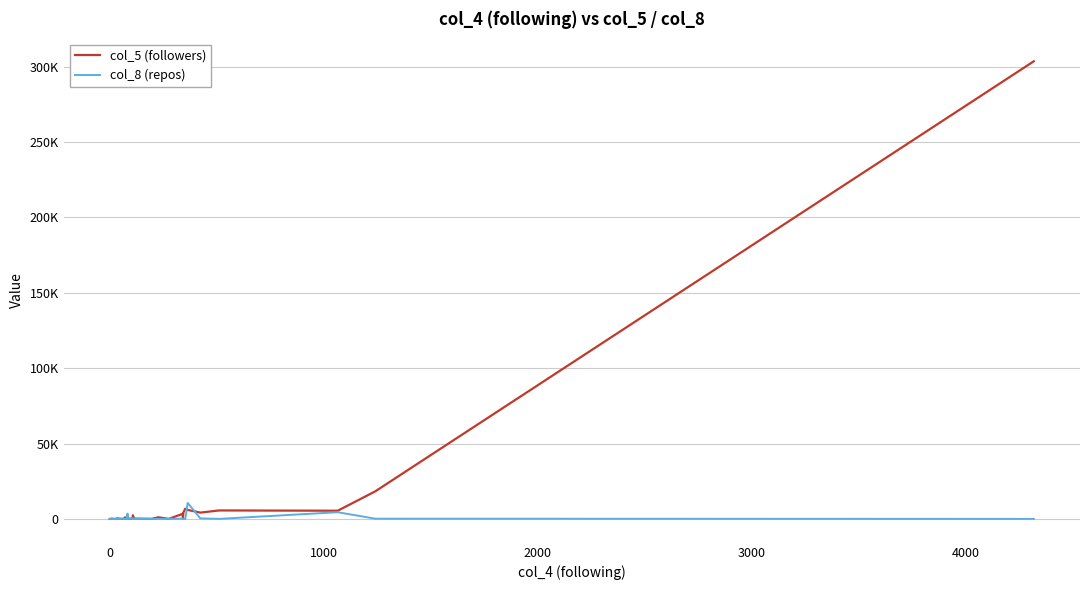

Which series has the largest range (max minus min)?

col_5 (followers)